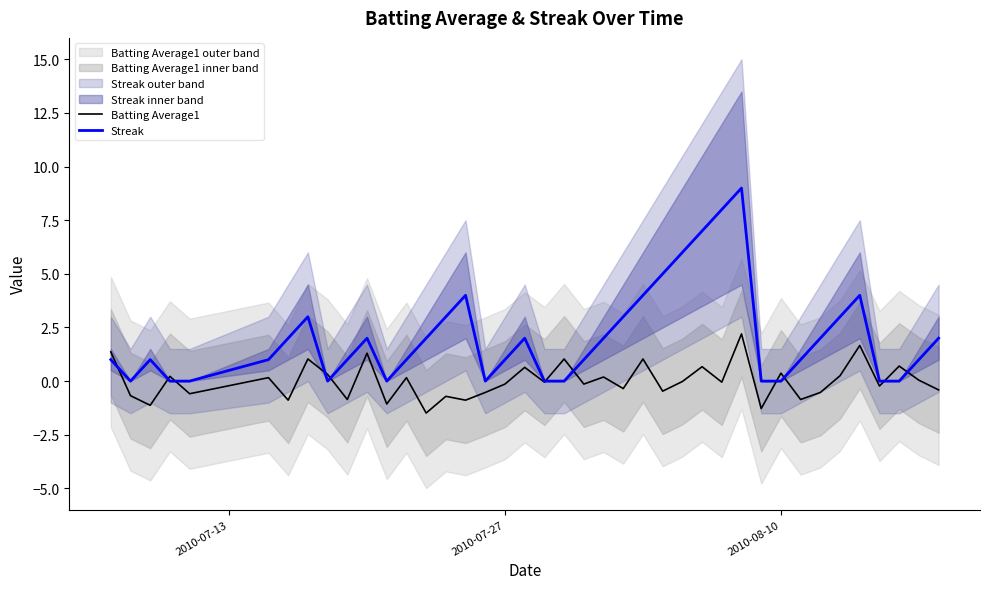

What is the minimum value for Batting Average1?

-1.5